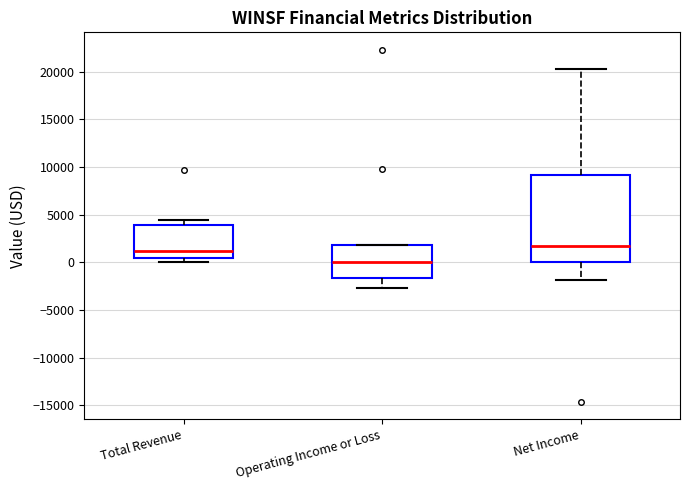

Which box has the highest median line?

Net Income